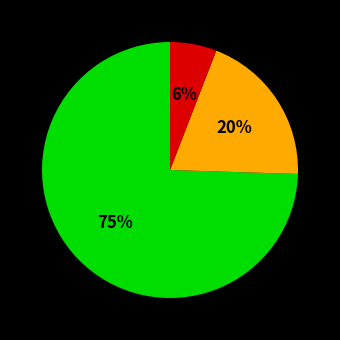

Does any single category account for the majority?

Yes